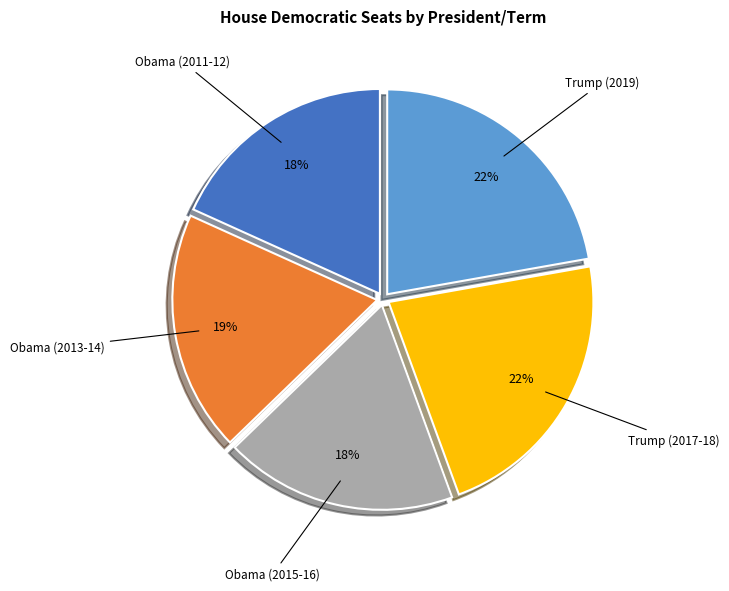

To the nearest percent, what percentage of the pie is Trump (2017-18)?

22%